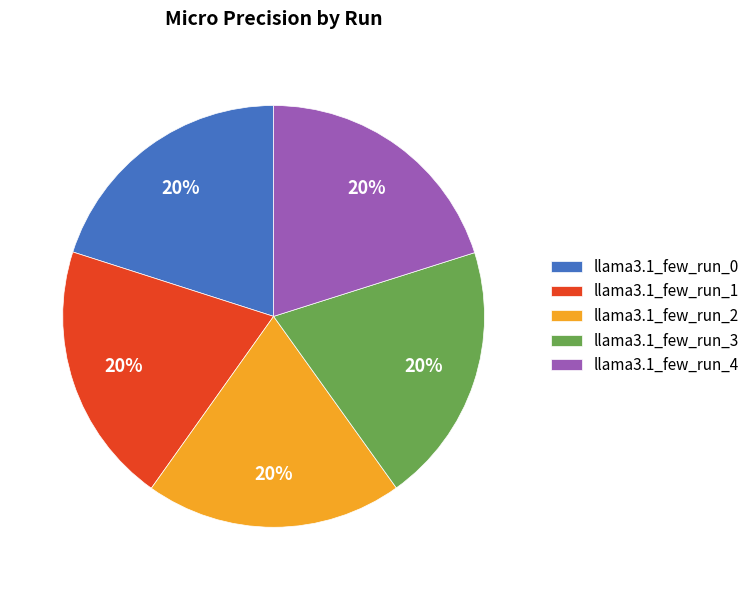

Is there any slice that represents more than half of the pie?

No